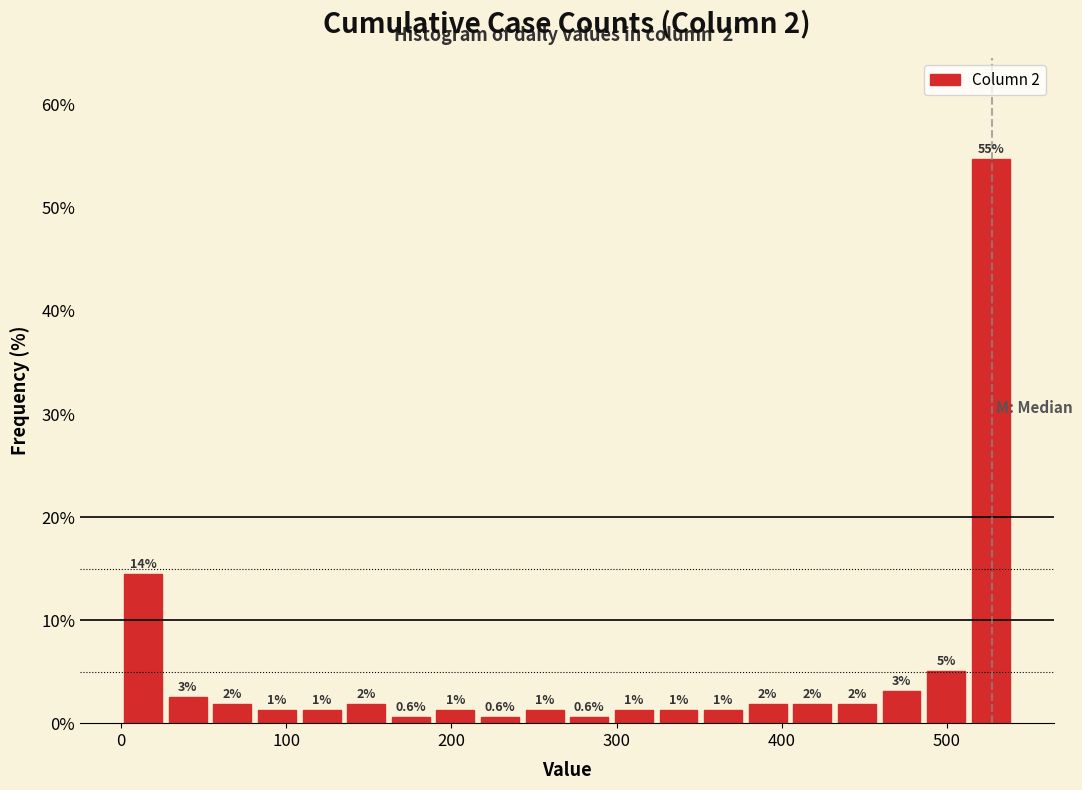

Around what value on the x-axis is the tallest bar? Give the approximate position of its centre, as read against the axis.

530